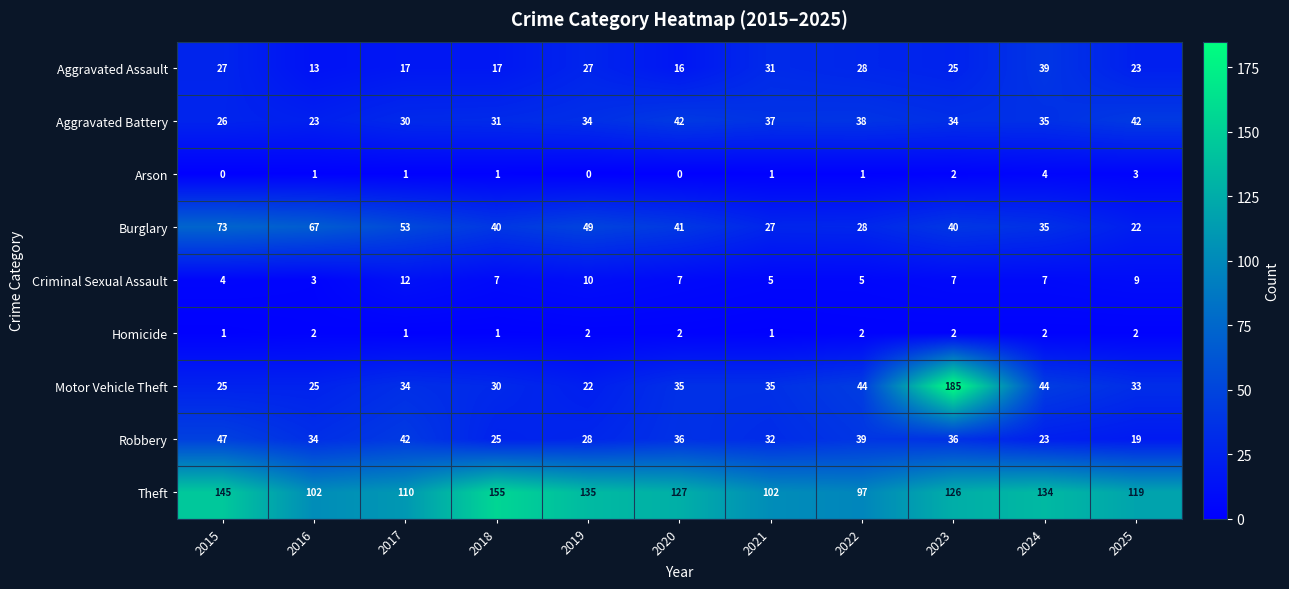

What is the spread (max minus min) of values at 2018?

154